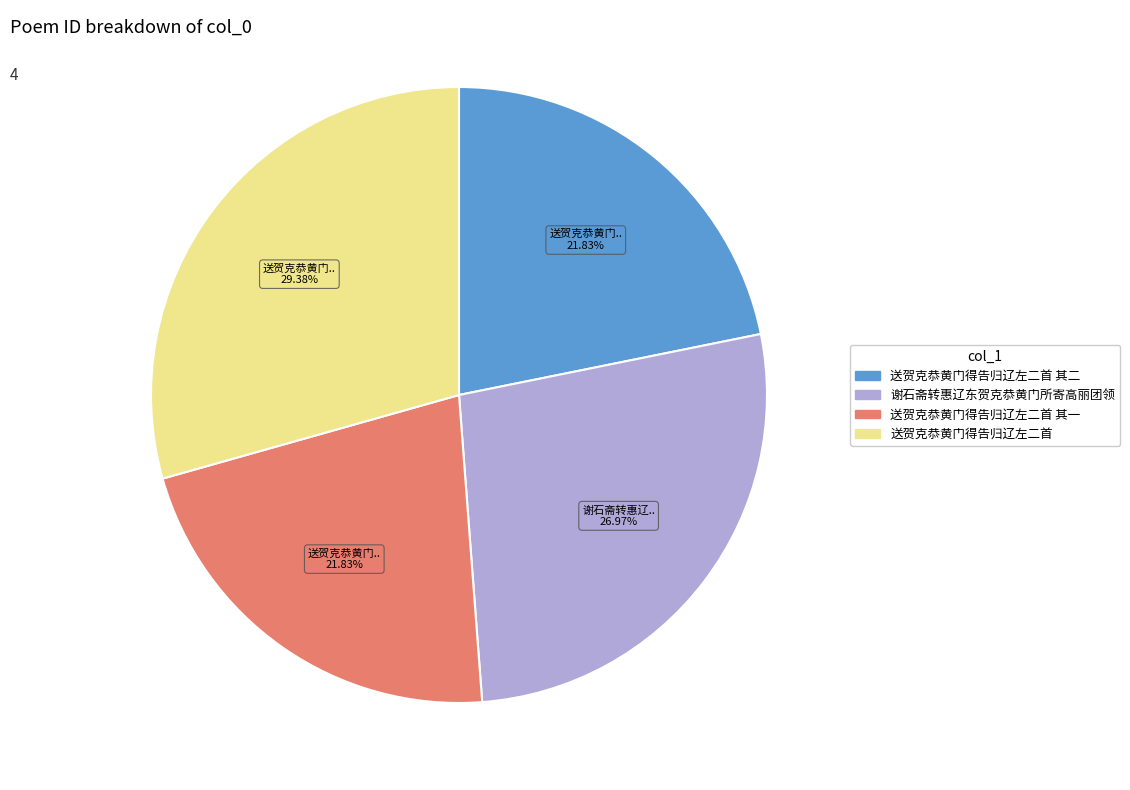

Does any single category account for the majority?

No